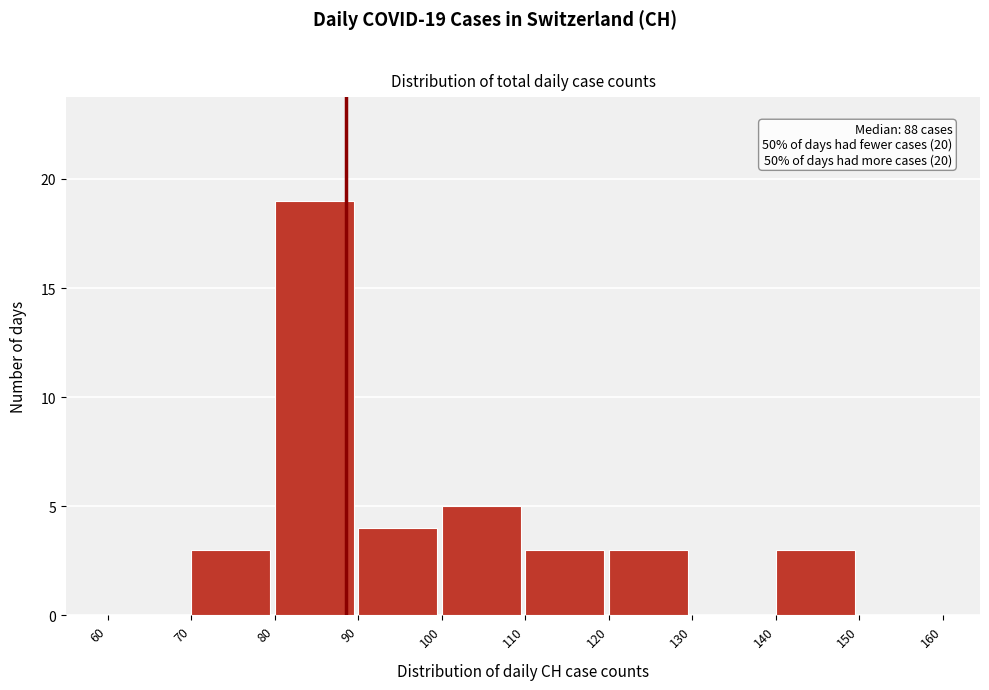

Over which range of the x-axis is the bar tallest?

80 to 90